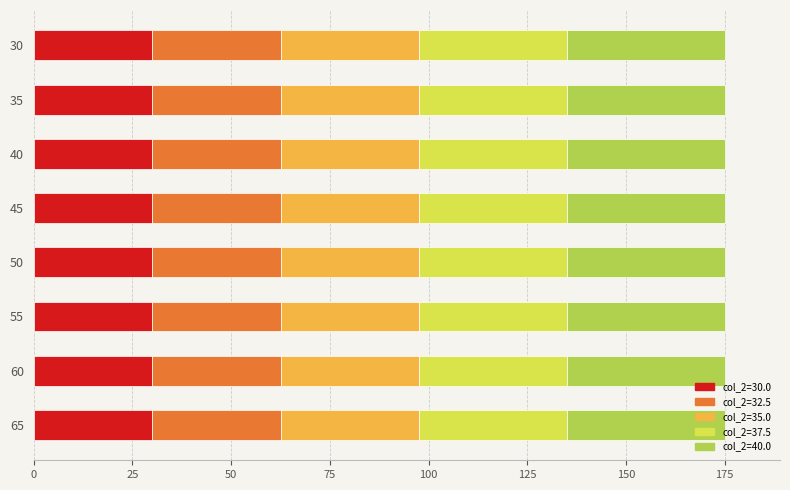

What is the average value of the col_2=30.0 series?

30.0